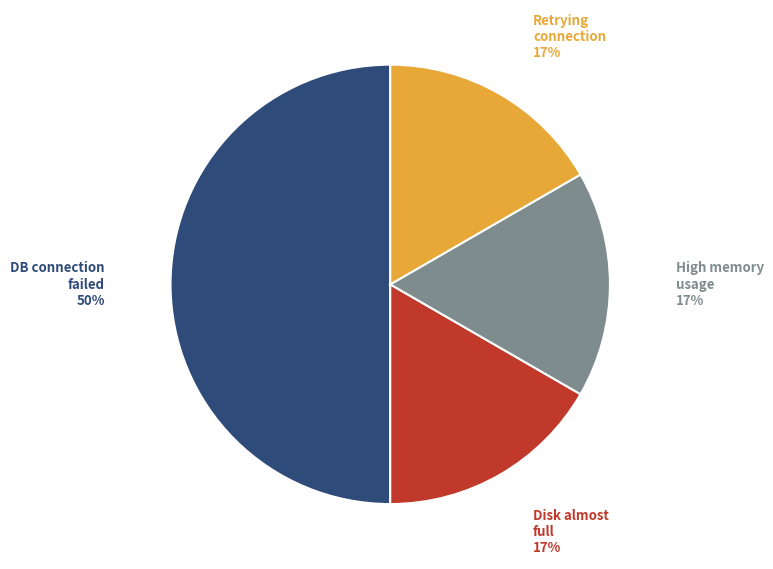

To the nearest percent, what is the difference between the largest and smallest slice percentages?

33%